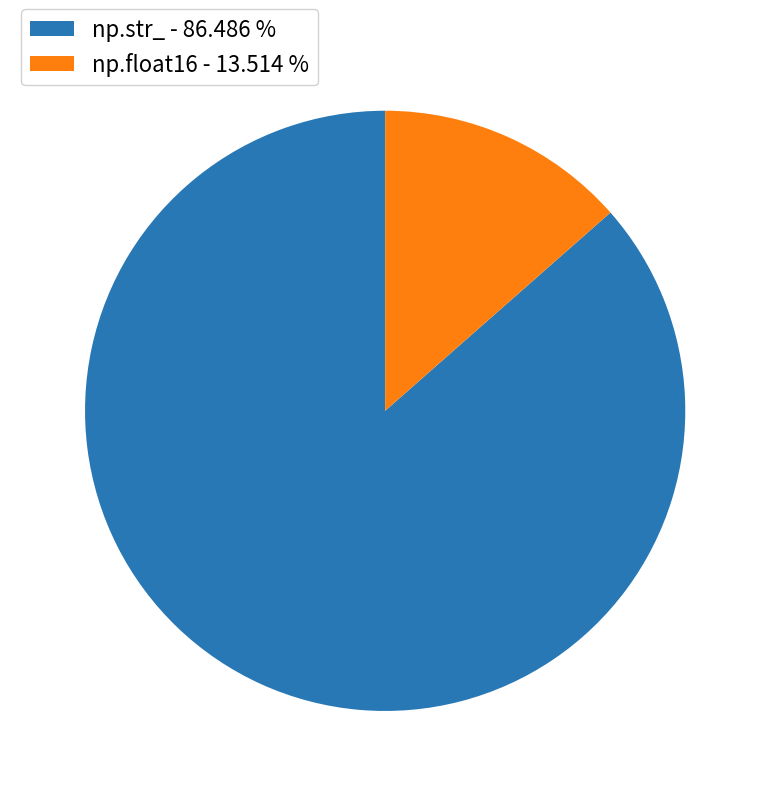

Is the sum of np.float16 - 13.514 % and np.str_ - 86.486 % greater than half?

Yes